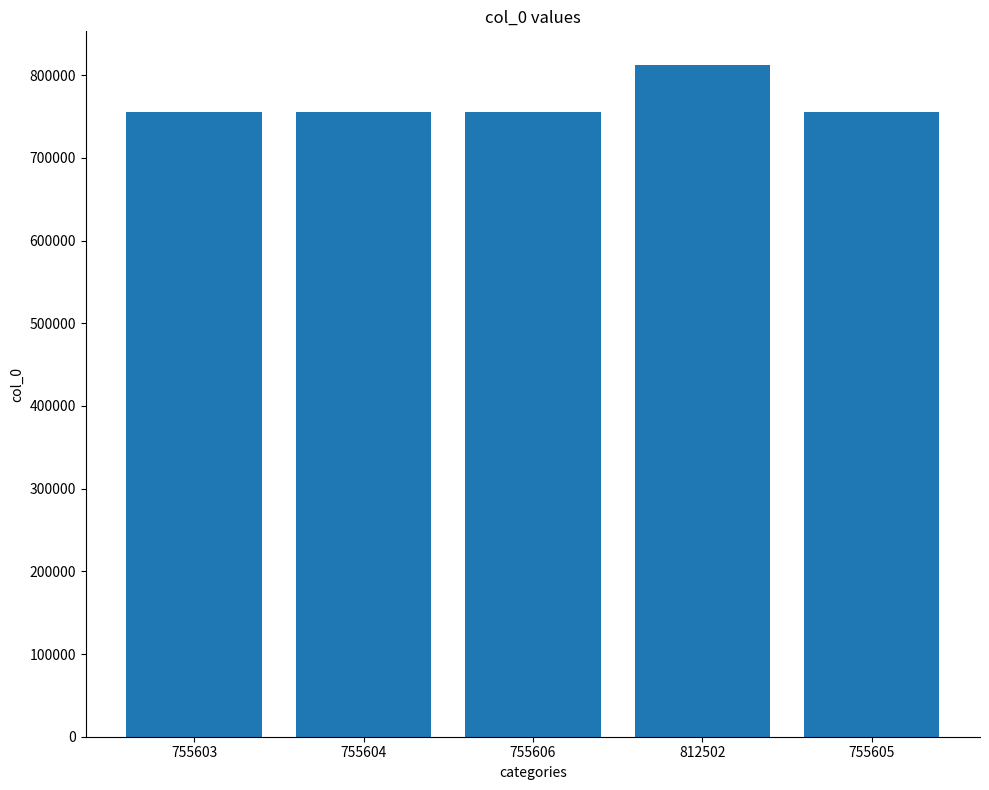

What is the label of the 3rd bar from the left?

755606